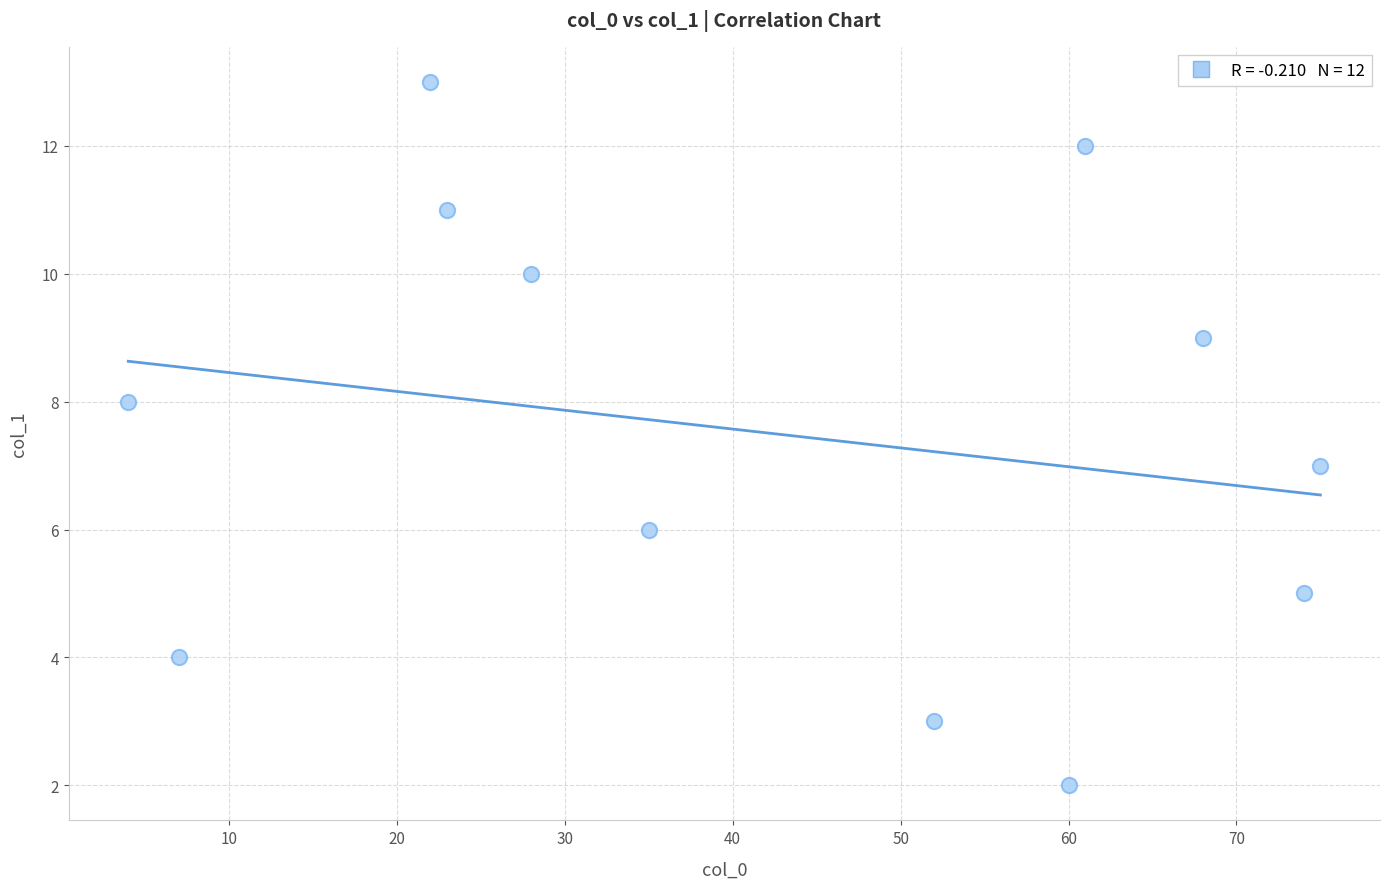

What is the average Y value?

7.5